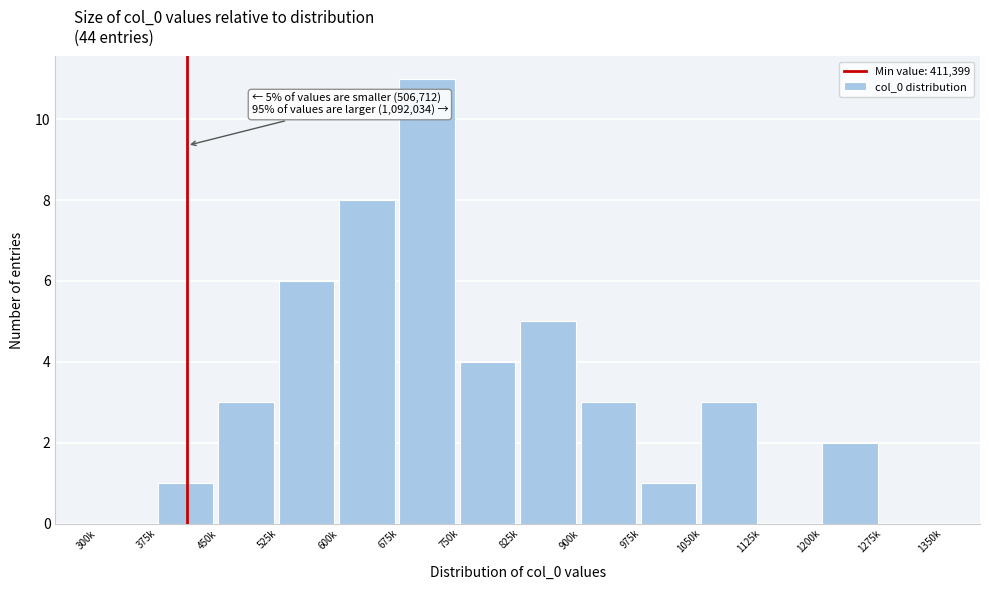

Reading left to right, list all the values displayed in this chart.

300k=0	375k=1	450k=3	525k=6	600k=8	675k=11	750k=4	825k=5	900k=3	975k=1	1050k=3	1125k=0	1200k=2	1275k=0